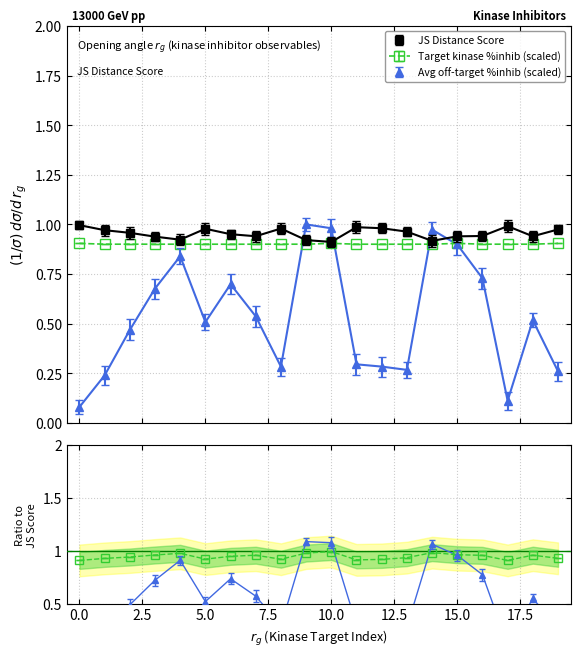

What is the value of the Average off-target kinase %inhib point at the 13th from the left?

0.3